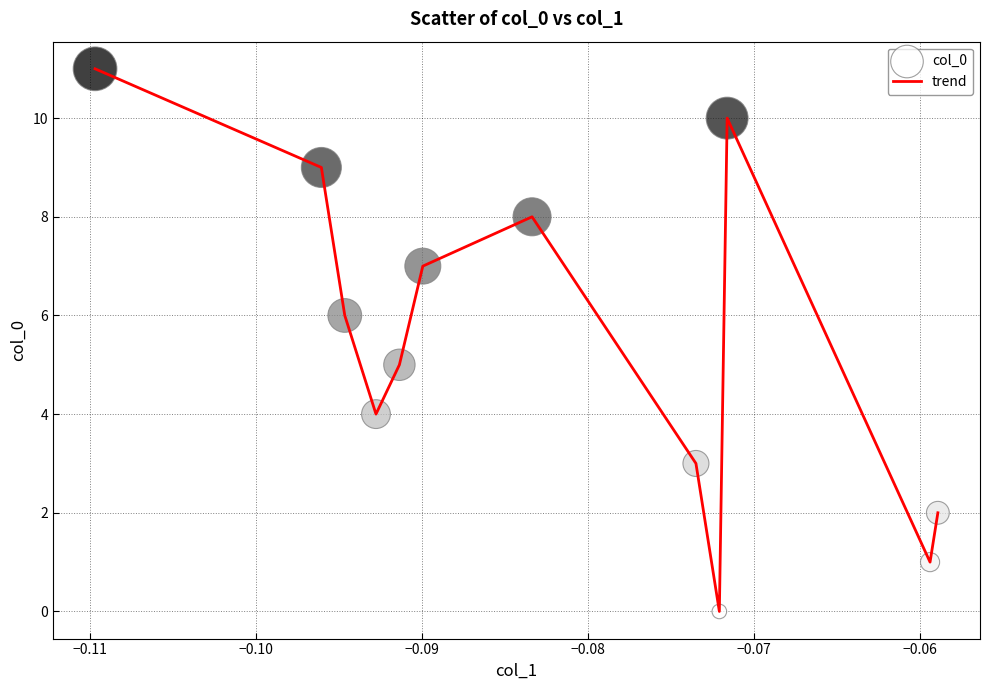

What is the difference between the maximum and minimum values?

11